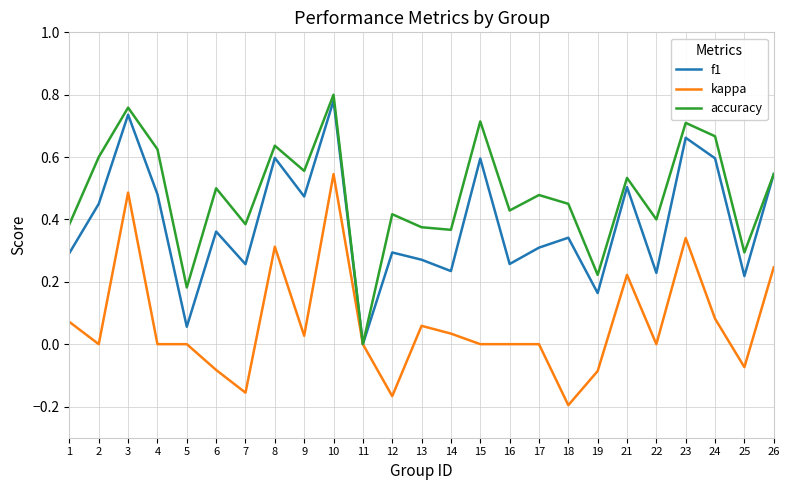

Is it true that f1 equals 0.7 at 26?

False